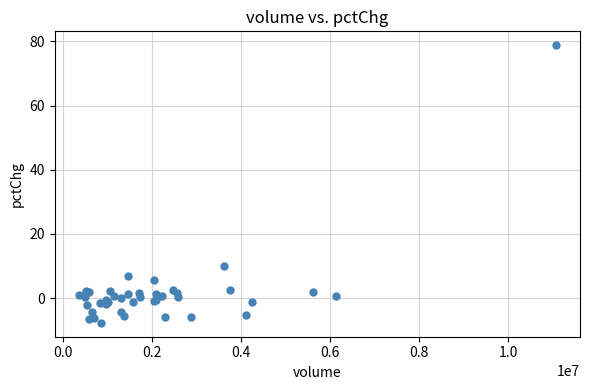

What Y value in the scatter plot is closest to 35?

10.0